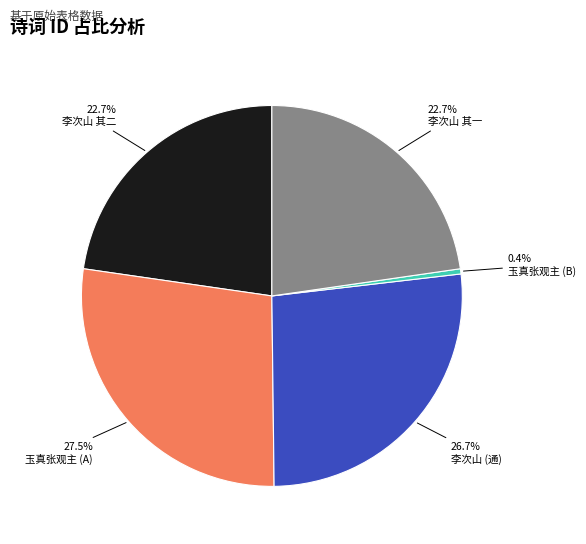

What portion of the pie excludes 李次山 其二?

77.3%